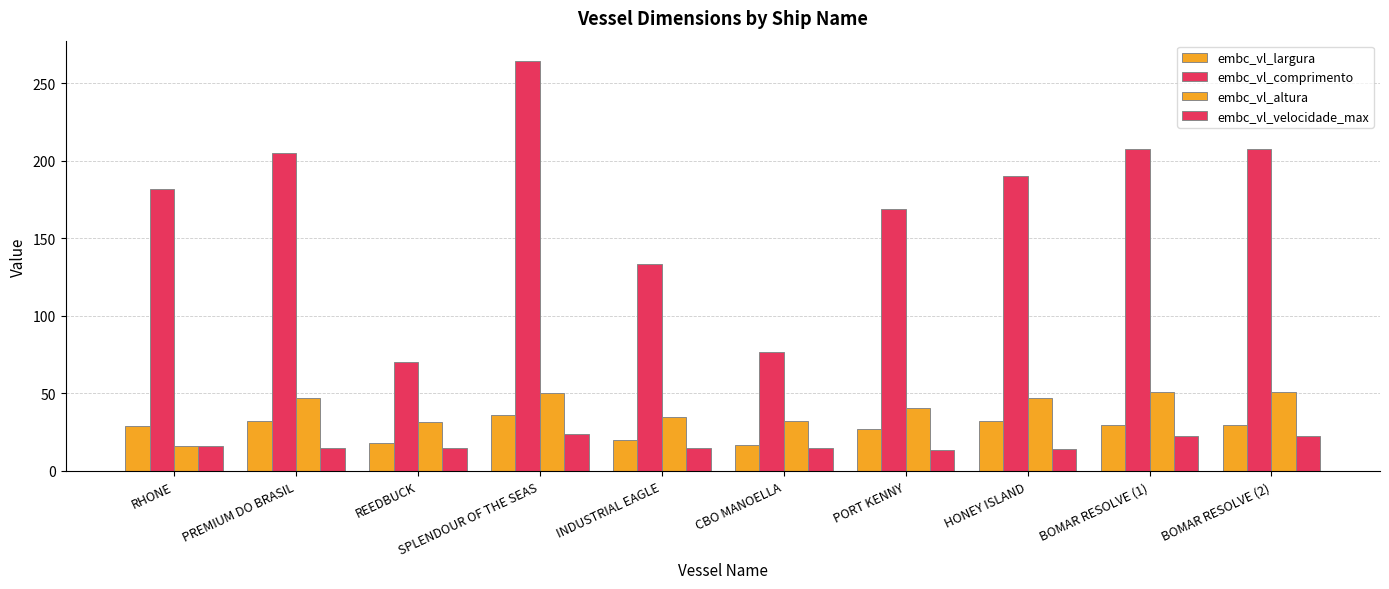

How many bars are there in total?

40